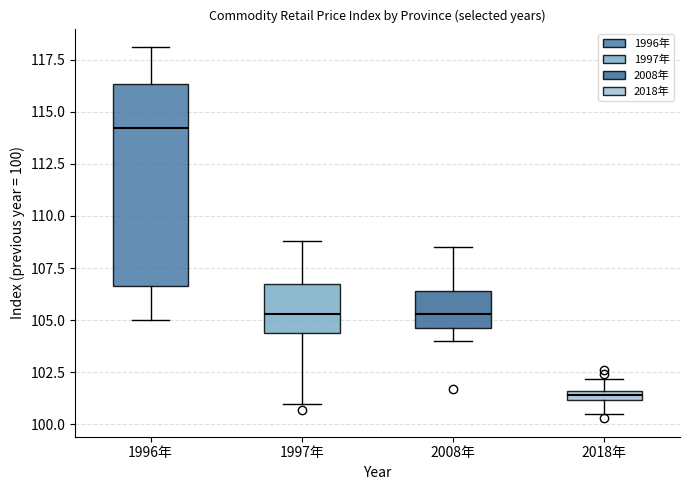

Which box's median line is the highest?

1996年